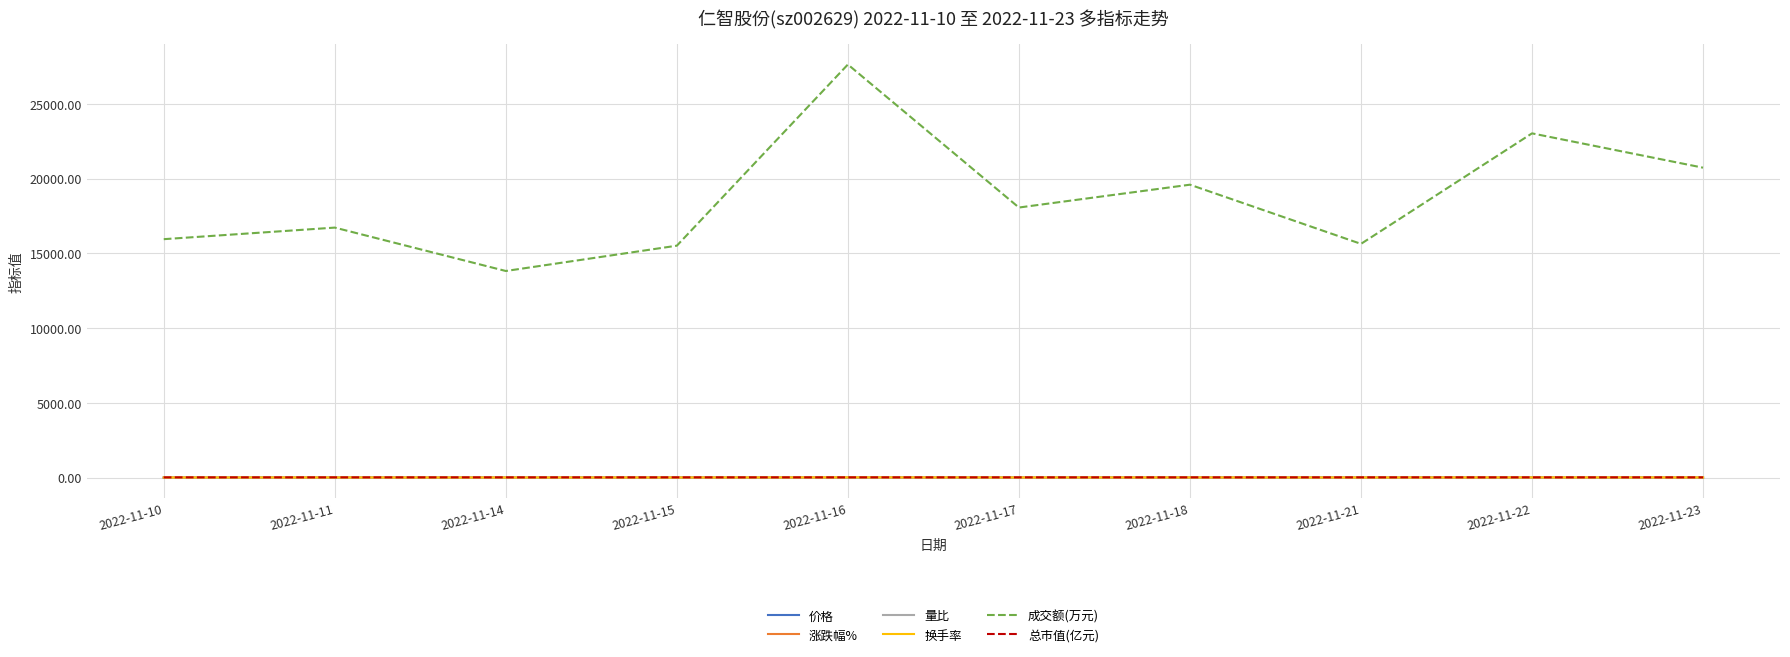

Between 2022-11-14 and 2022-11-17, which series saw the biggest shift?

成交额(万元)